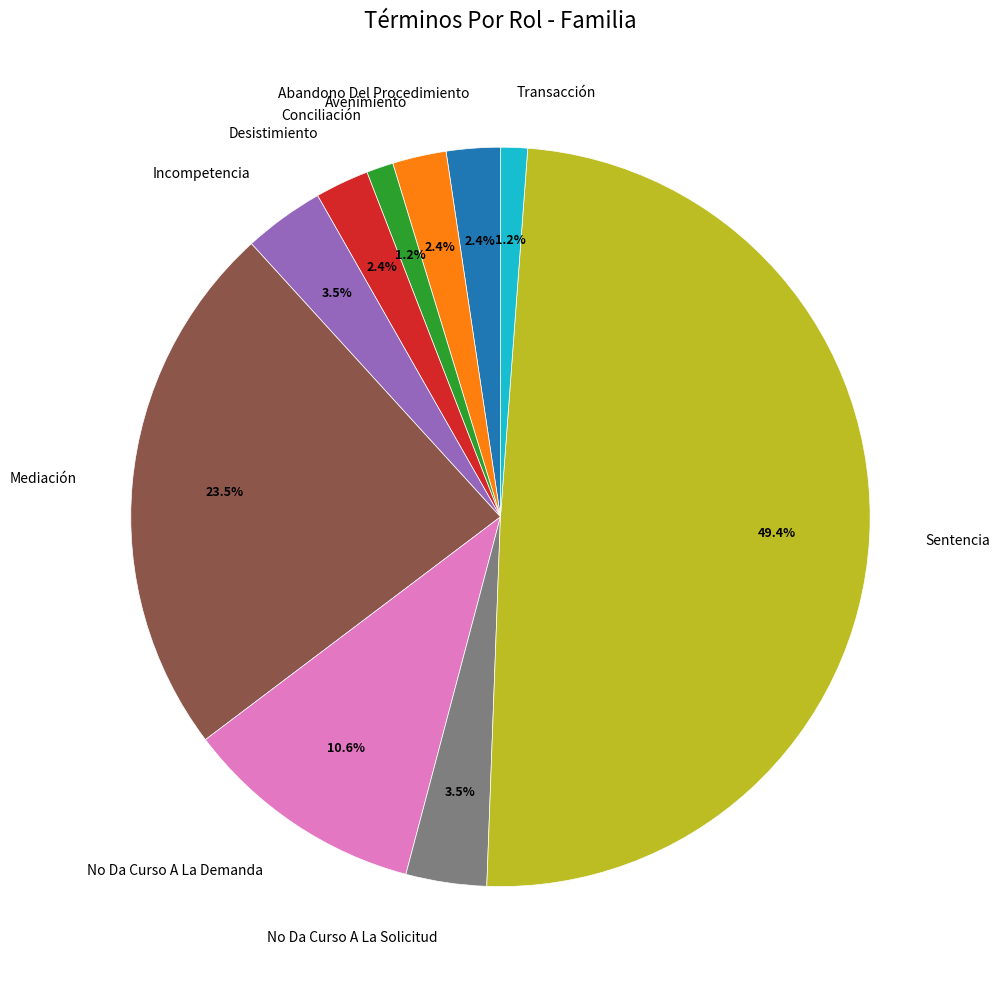

Does No Da Curso A La Demanda represent more than half of the total?

No